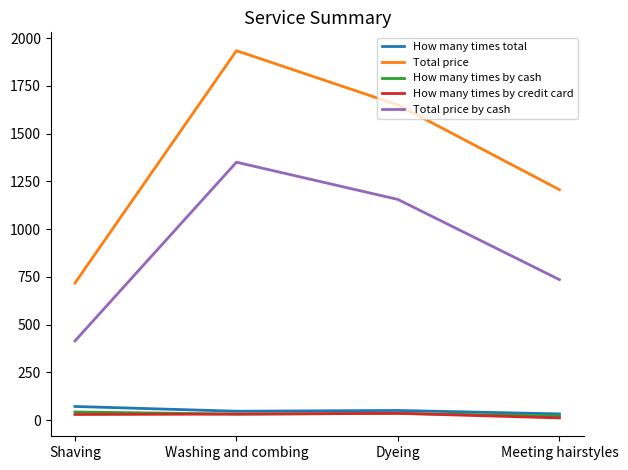

Rank the categories by Total price value from highest to lowest.

Washing and combing, Dyeing, Meeting hairstyles, Shaving